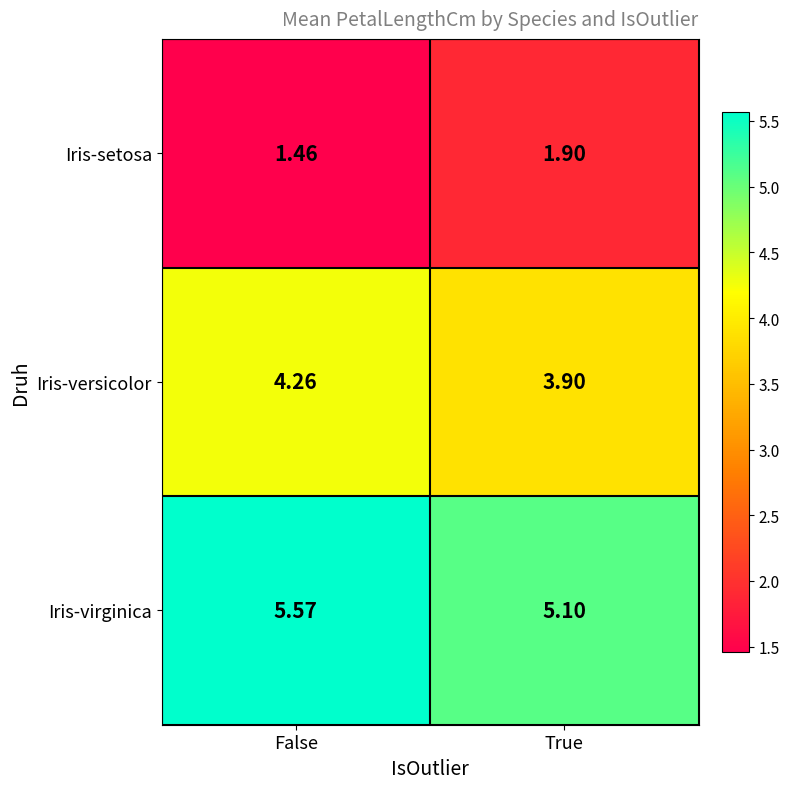

Is the value of Iris-virginica at True greater than the value of Iris-setosa at False?

Yes